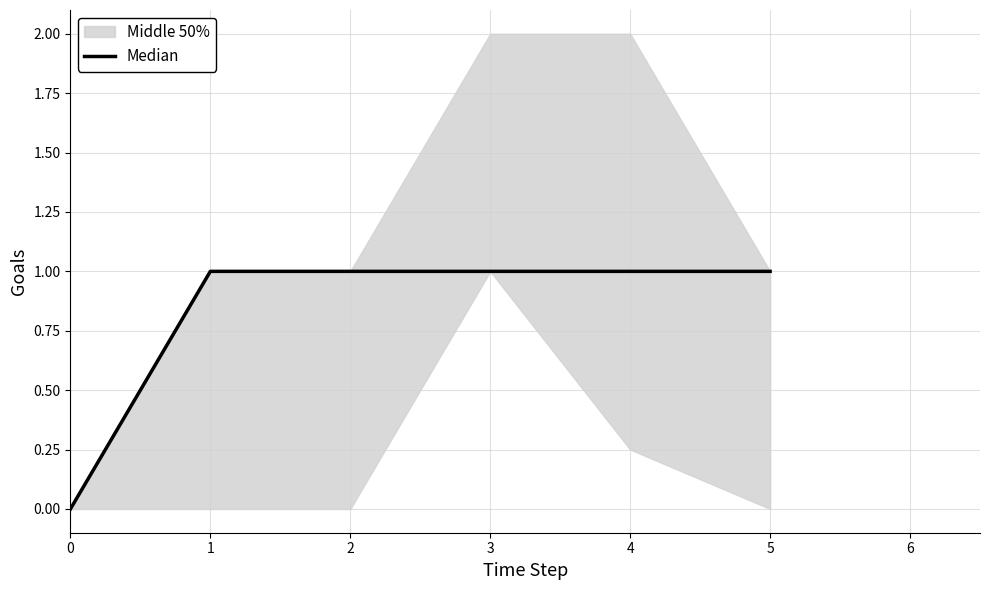

True or false: Median has a value of 0 at 0.

True